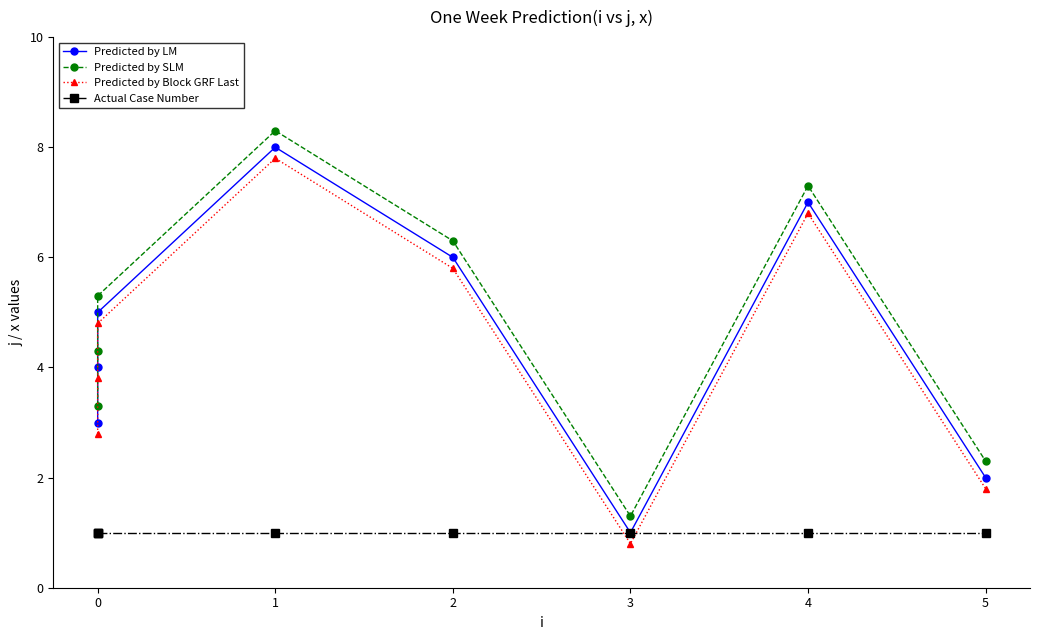

True or false: Predicted by SLM and Predicted by LM cross at least once.

False